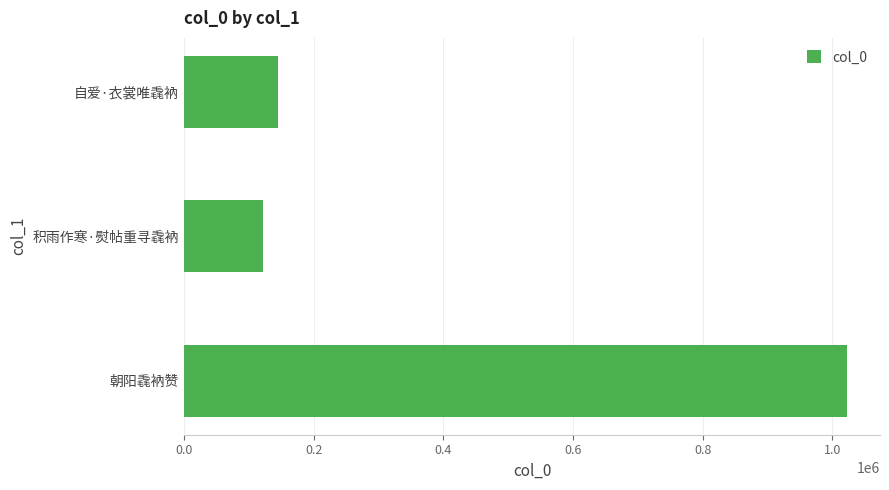

What is the change in value from 朝阳毳衲赞 to 积雨作寒·熨帖重寻毳衲?

-900149